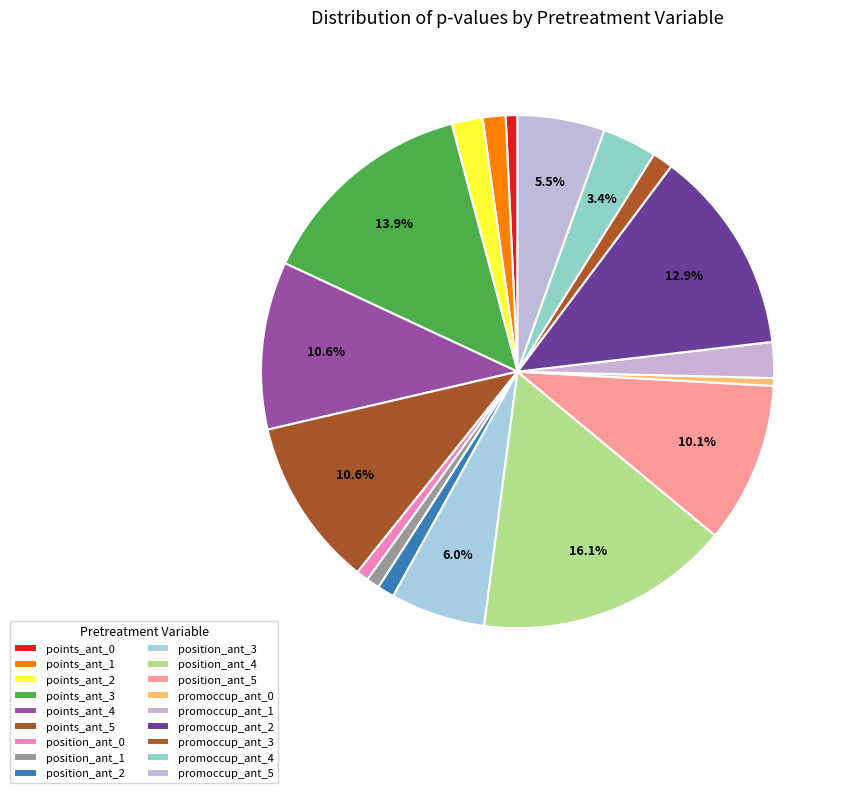

To the nearest percent, what is the difference between the largest and smallest slice percentages?

16%